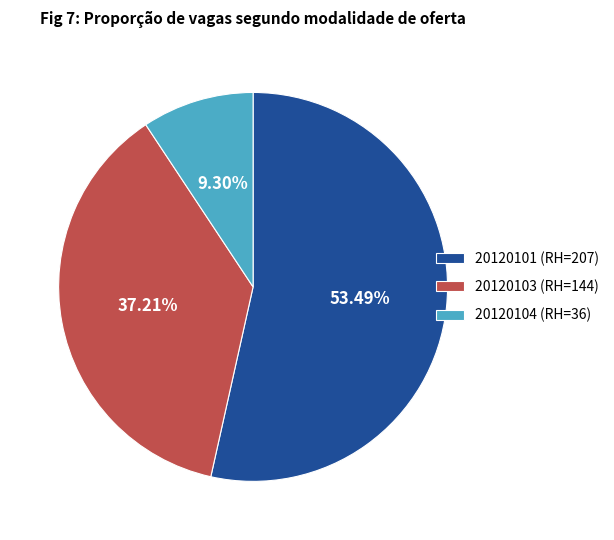

Is 20120101 the majority of the pie?

Yes